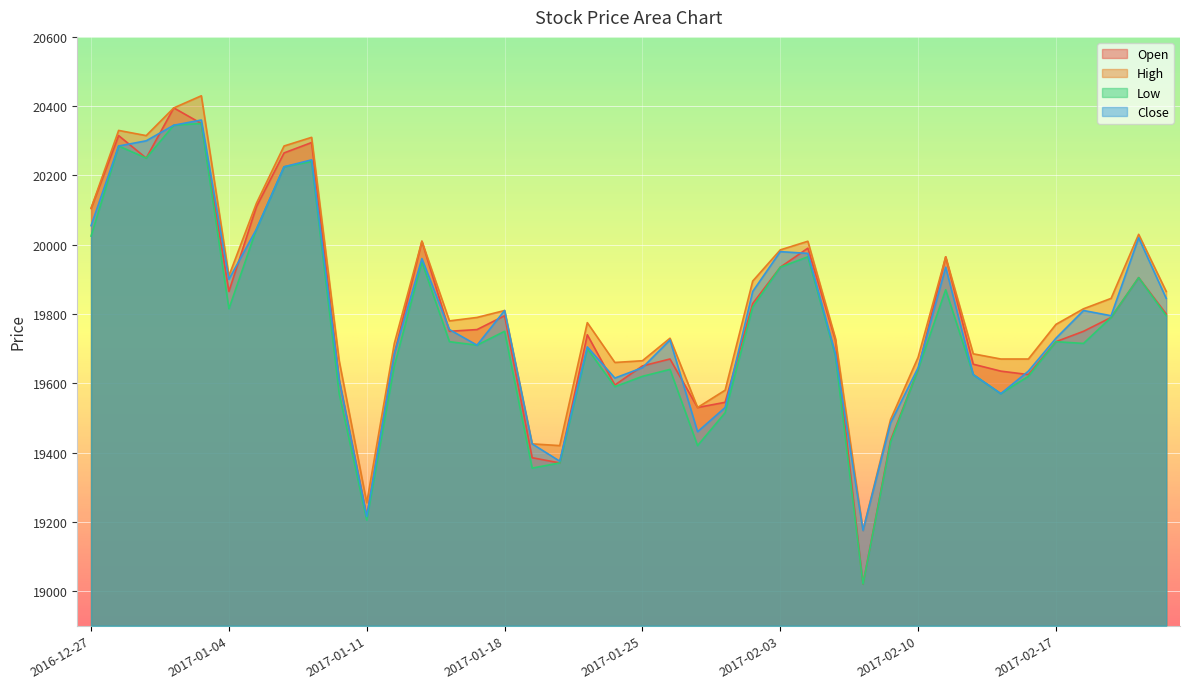

The Low series shows 19420 at 2017-01-31. True or false?

True